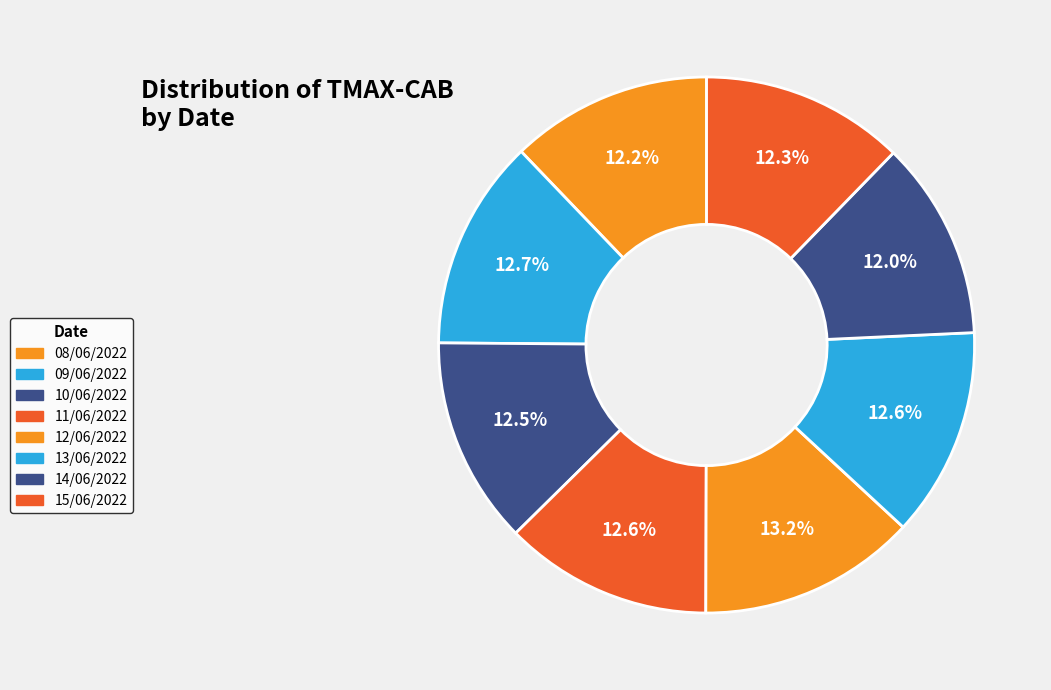

How many slices are in this pie chart?

8